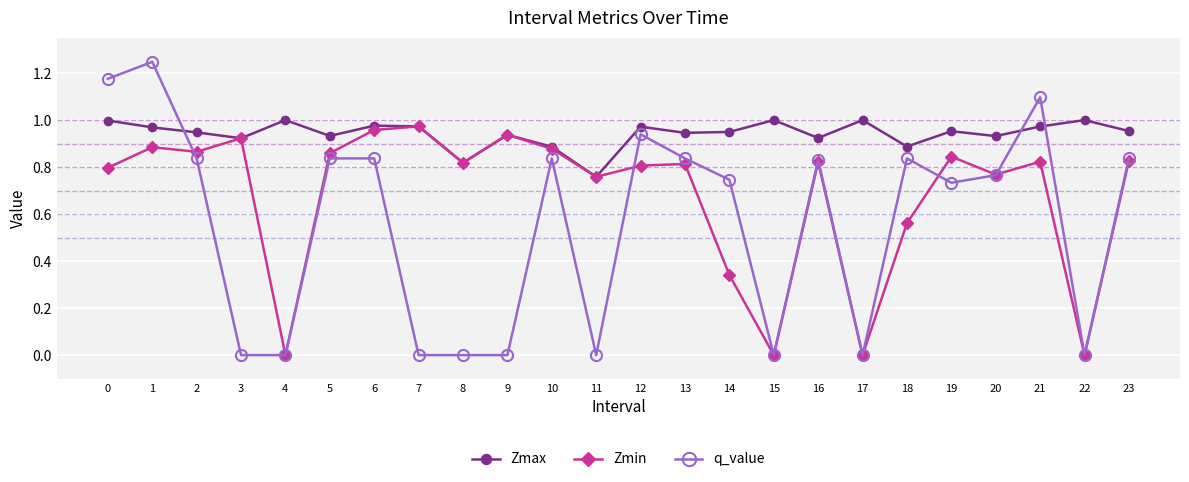

In Zmin, how many points are higher than both neighbors (excluding endpoints)?

8